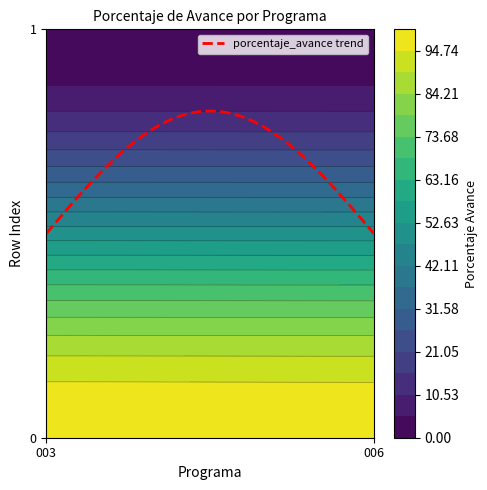

What is the difference between the 006: PLANEAMIENTO GUBERNAMENTAL values at 0 and 1?

99.9